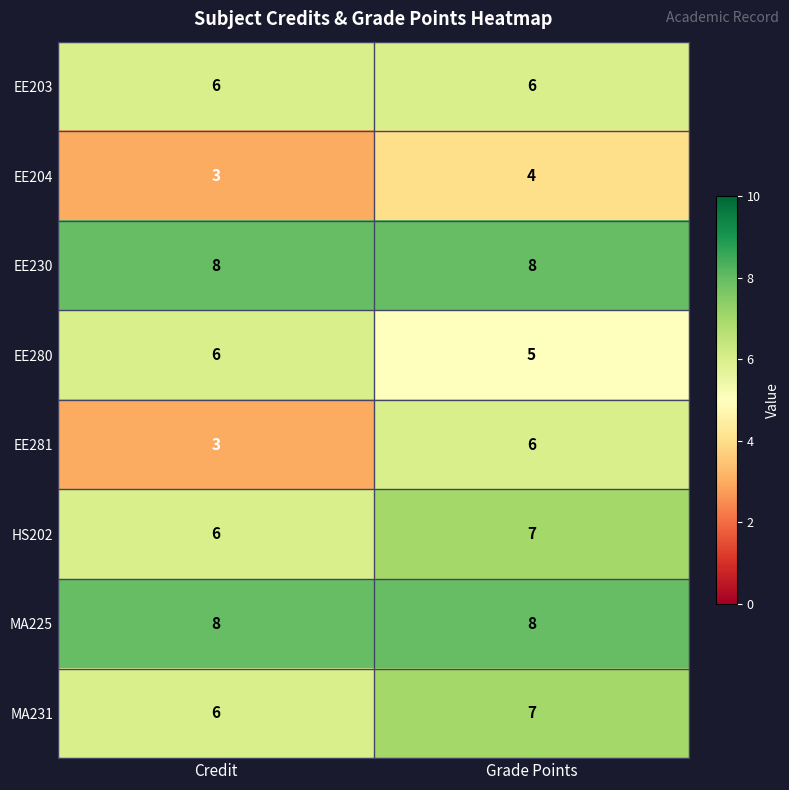

What is the total value across all series at Credit?

46